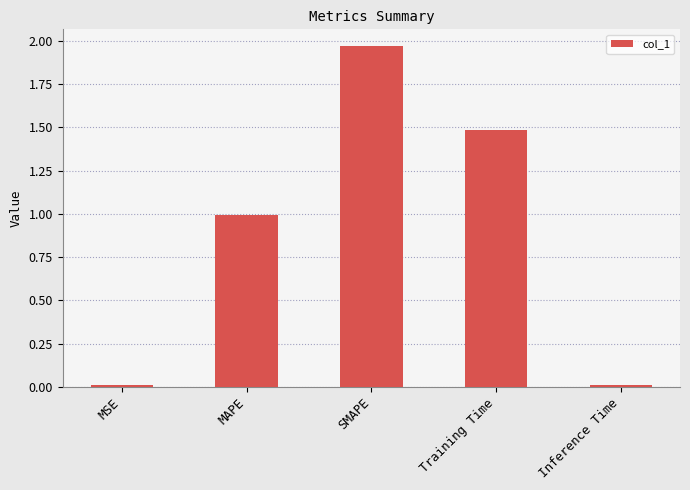

Which label corresponds to the largest value in the chart?

SMAPE